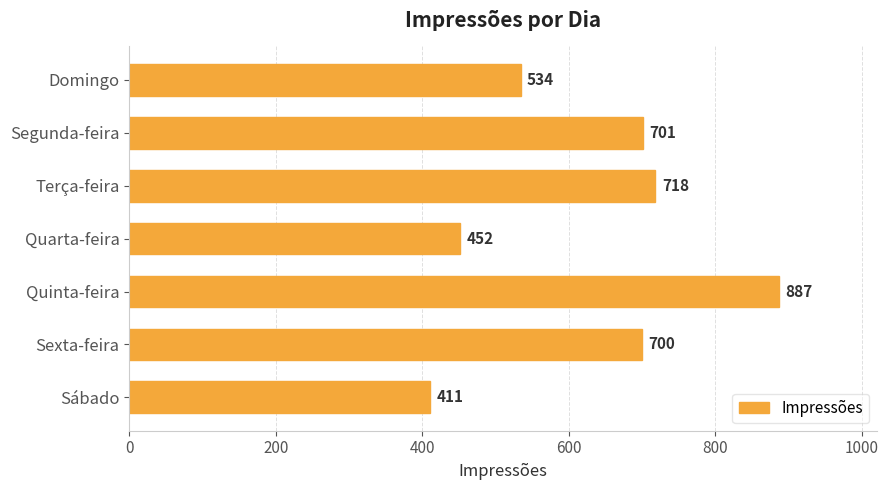

Approximately how many times larger is the value at Domingo compared to Segunda-feira?

0.8